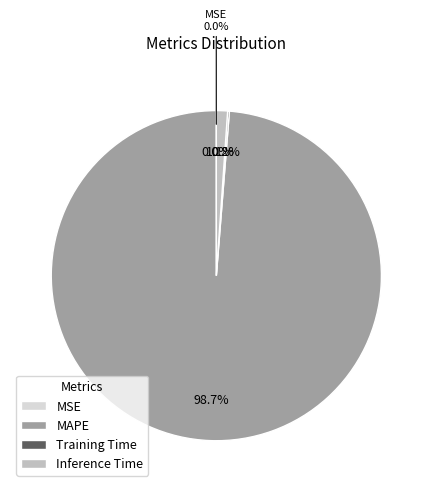

True or false: Inference Time accounts for 1% of the total.

True